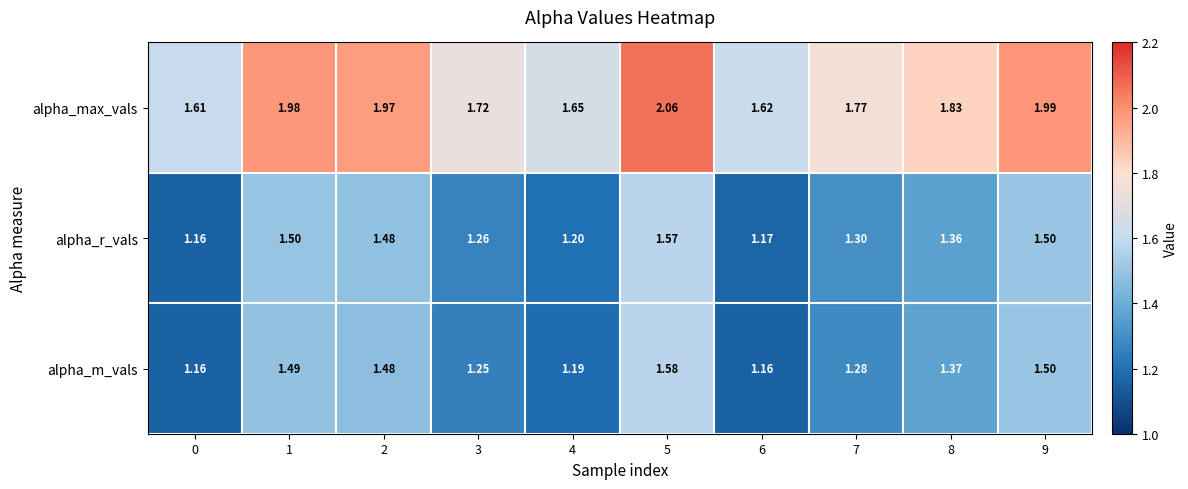

Which category has the highest value across all series?

5